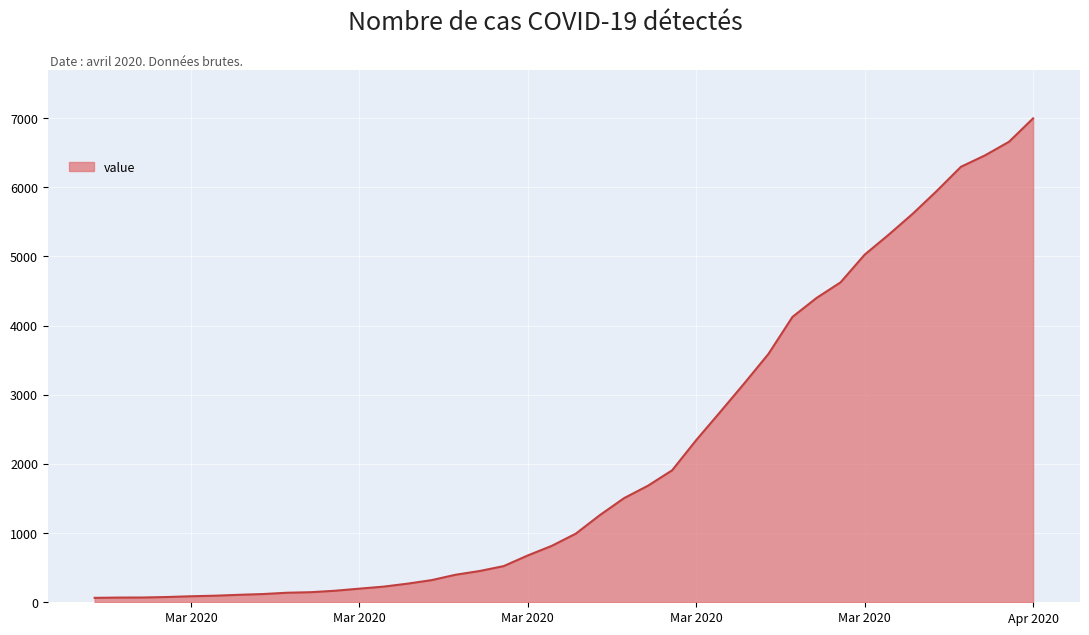

Count the number of data series in this chart.

1